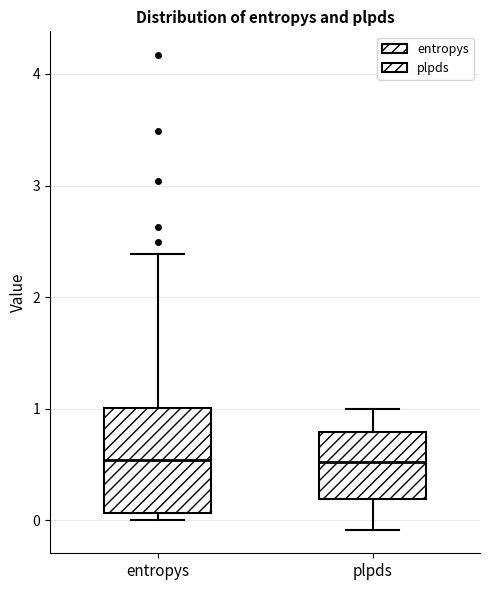

Reading left to right, transcribe this box plot: for each box, give where its median line is, the range the box spans, and where its two whiskers end, as read against the y-axis. The values are not printed on the chart, so give them approximately, as read against the axis.

entropys: median 0.5, box 0.1 to 1.0, whiskers 0.0 to 2.4
plpds: median 0.5, box 0.2 to 0.8, whiskers -0.1 to 1.0